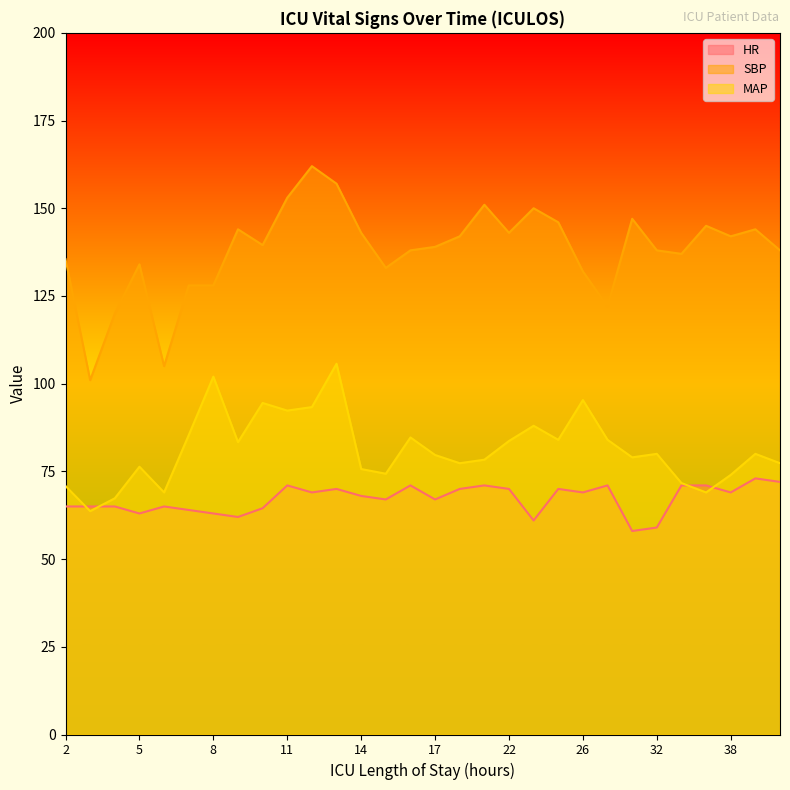

How many values in the SBP series exceed 139?

15